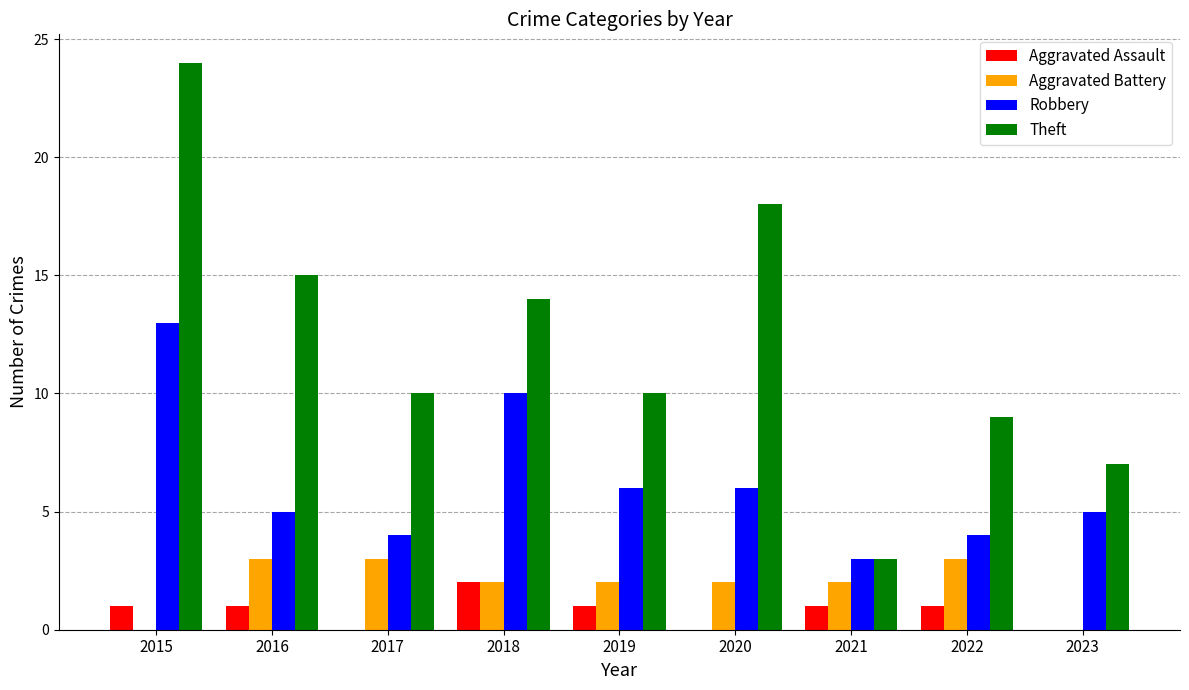

What is the approximate value of Theft at 2017?

10